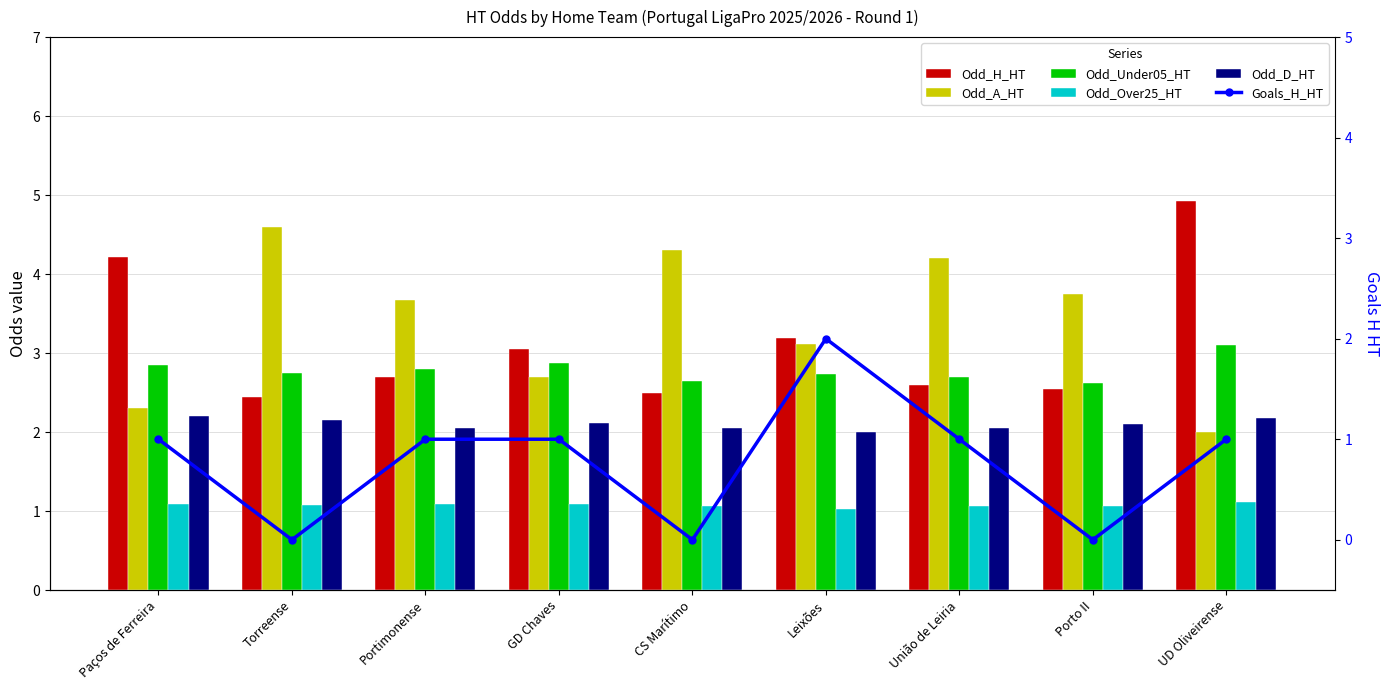

How many categories are shown in the chart?

9